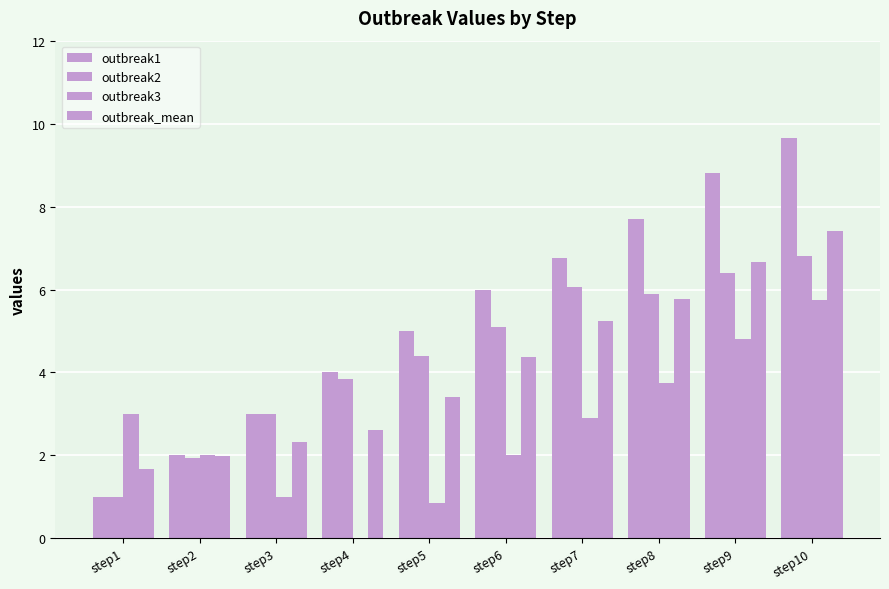

Are the bars horizontal?

No